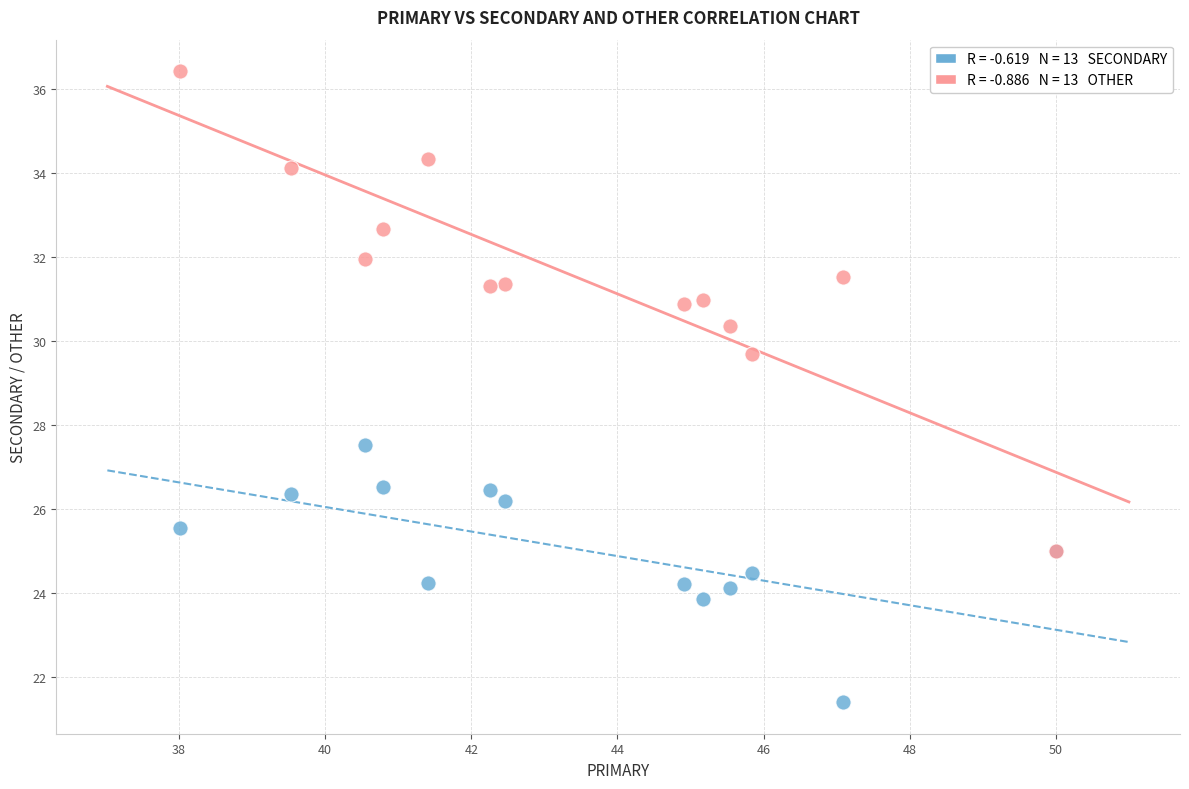

Across all series, what Y value is closest to 28?

27.5